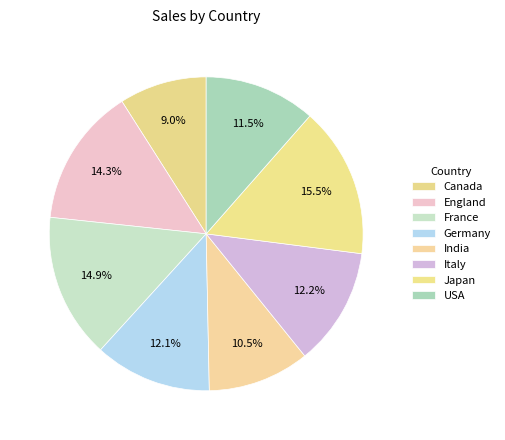

The USA slice represents 11% of the pie. True or false?

True